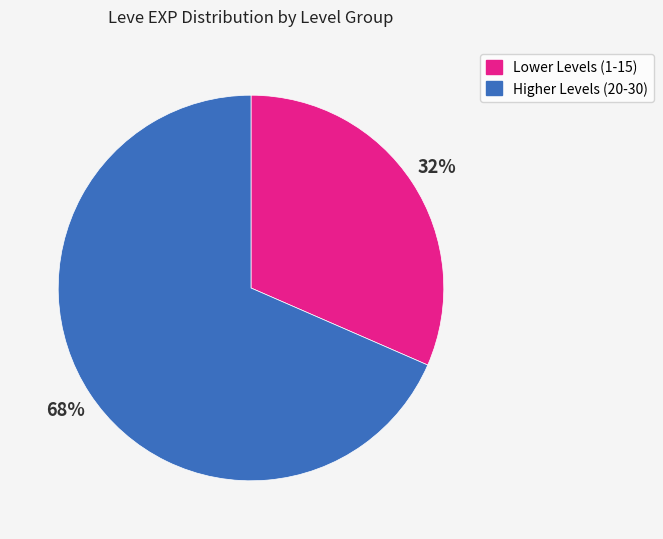

How many slices are in this pie chart?

2